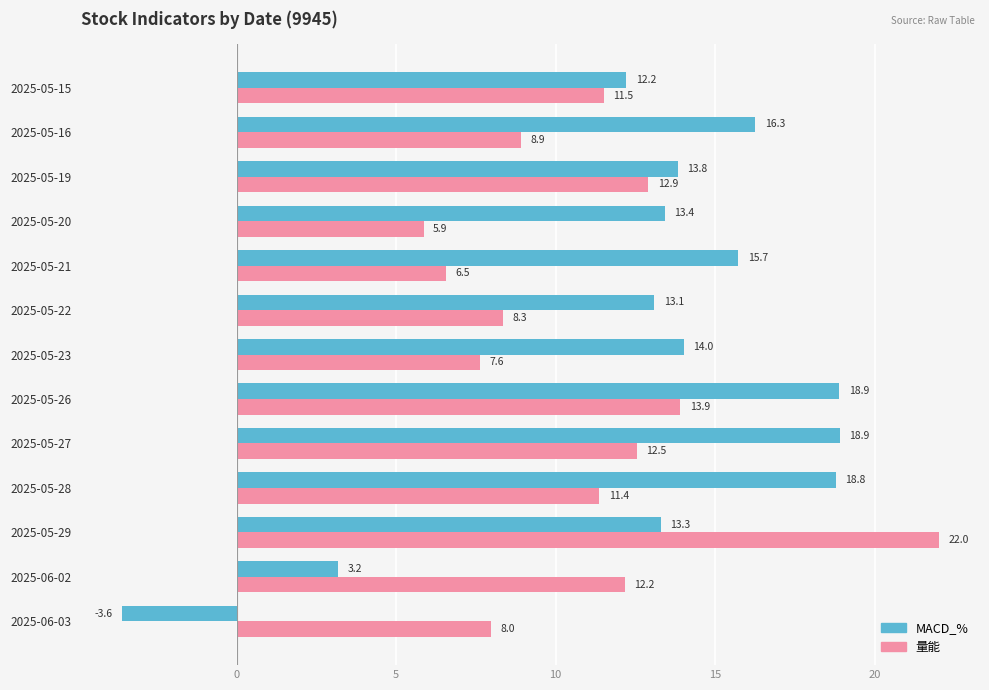

How many values in the MACD_% series are below 13?

3